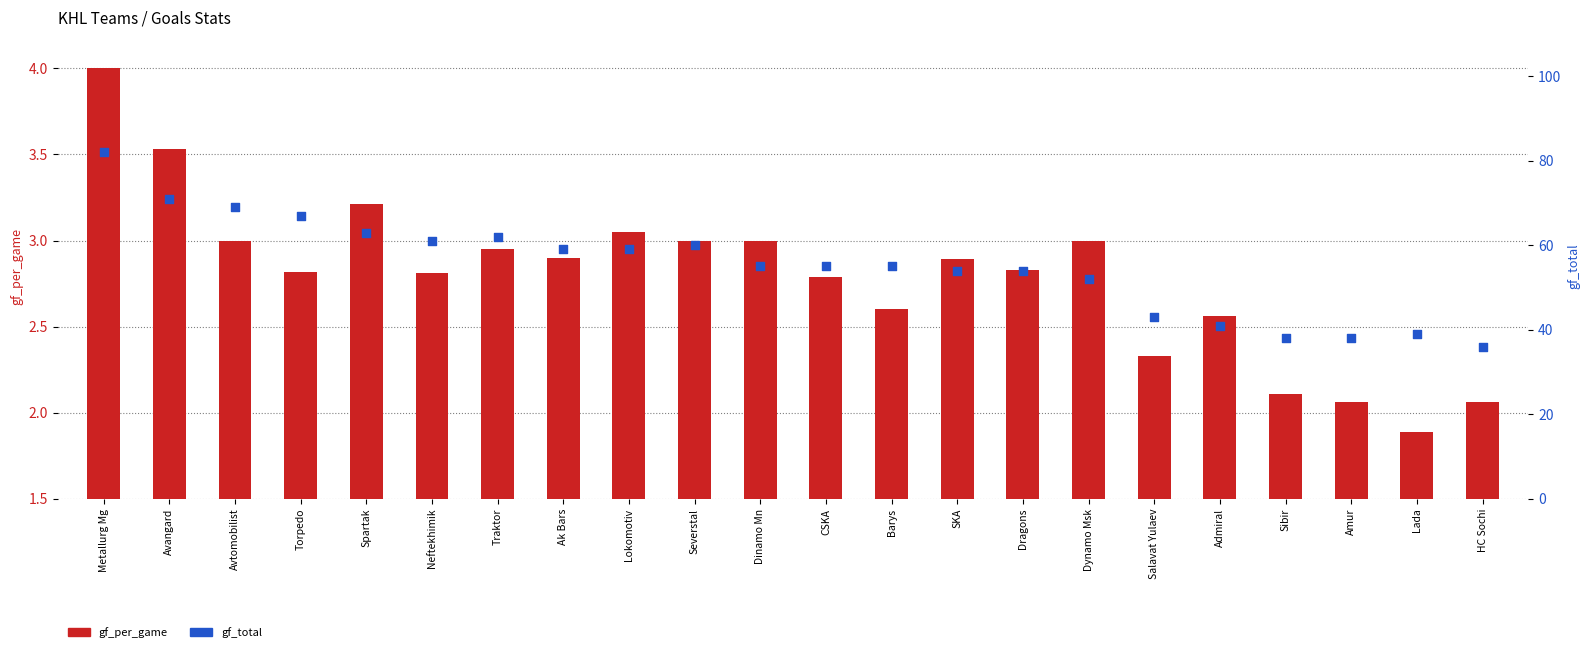

At how many categories does at least one series exceed 23?

22